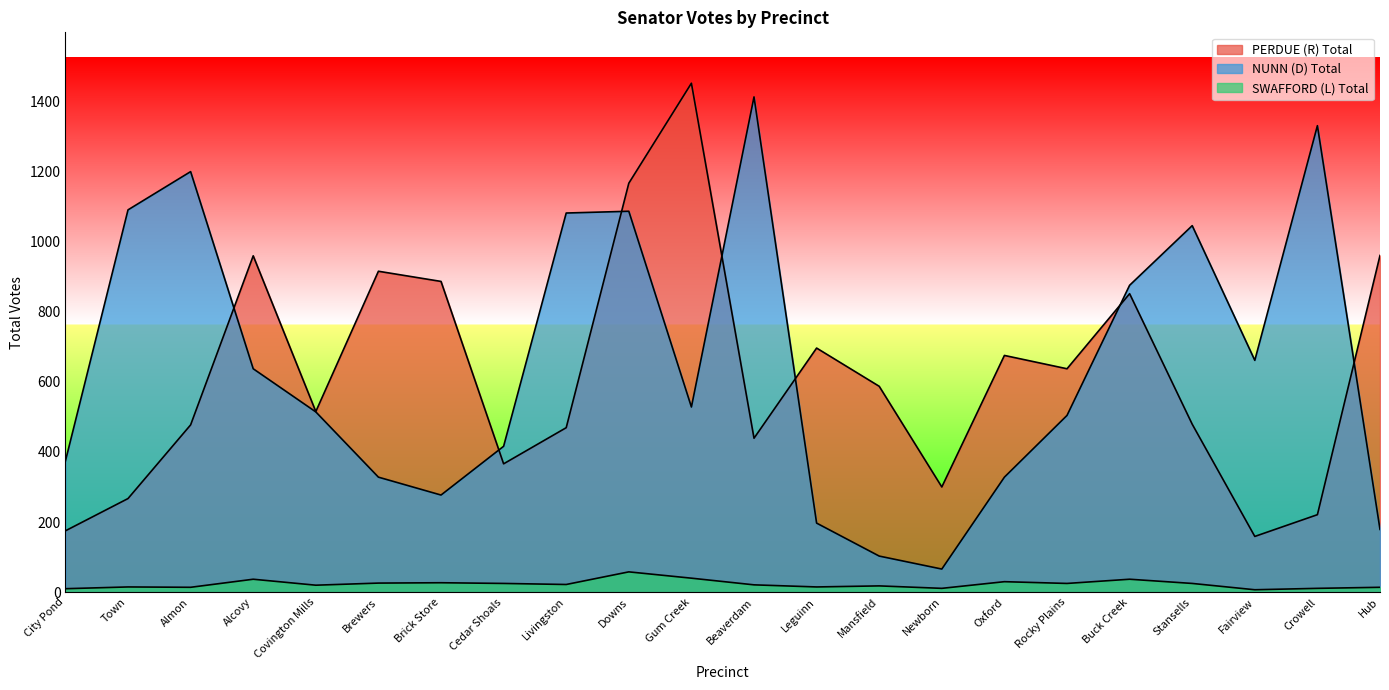

What is the value of the SWAFFORD (L) Total point at the 17th from the left?

25